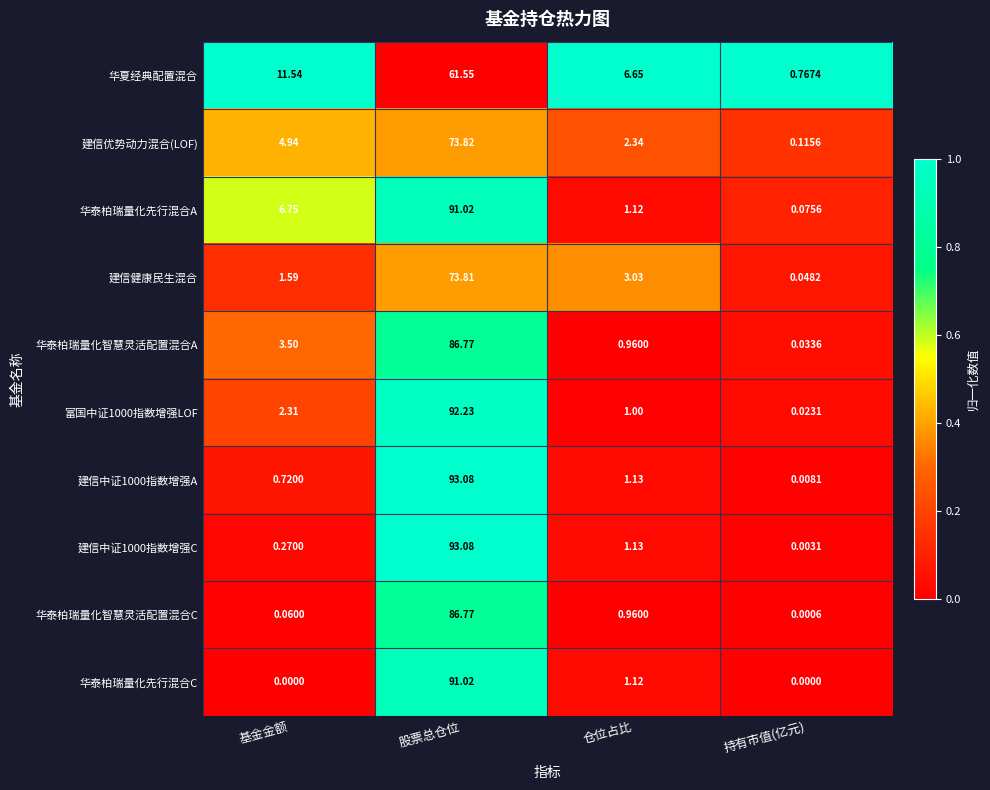

At which label does 华夏经典配置混合 reach its peak?

股票总仓位